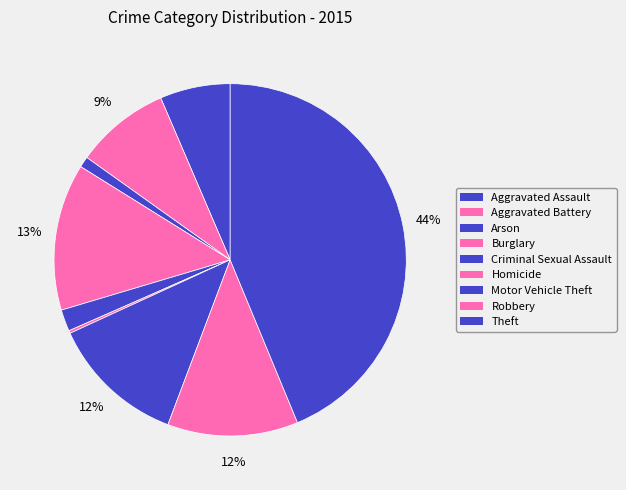

True or false: Aggravated Assault accounts for 19% of the total.

False